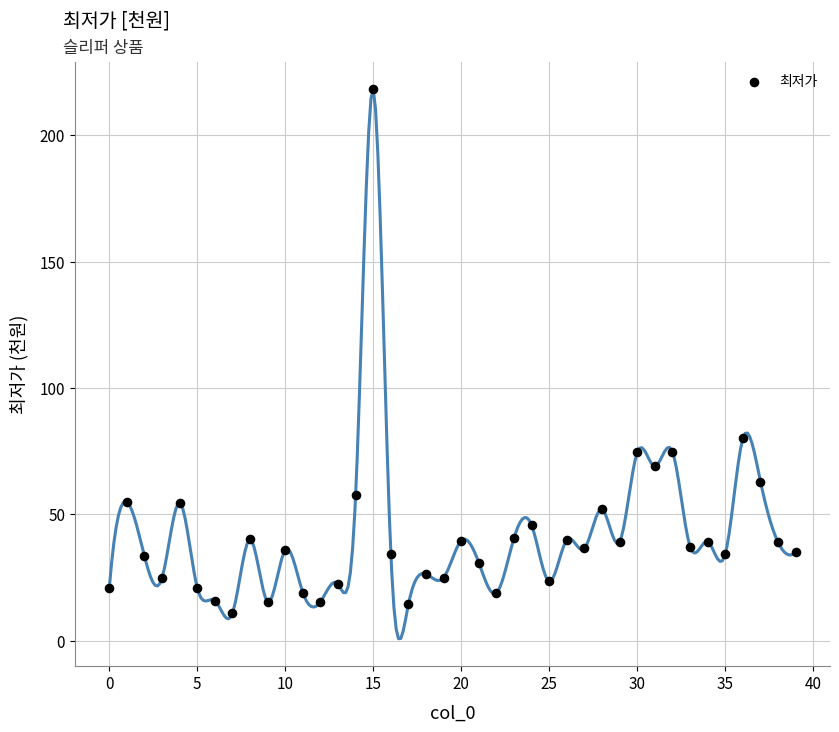

What is the range of Y values (max minus min)?

207.2